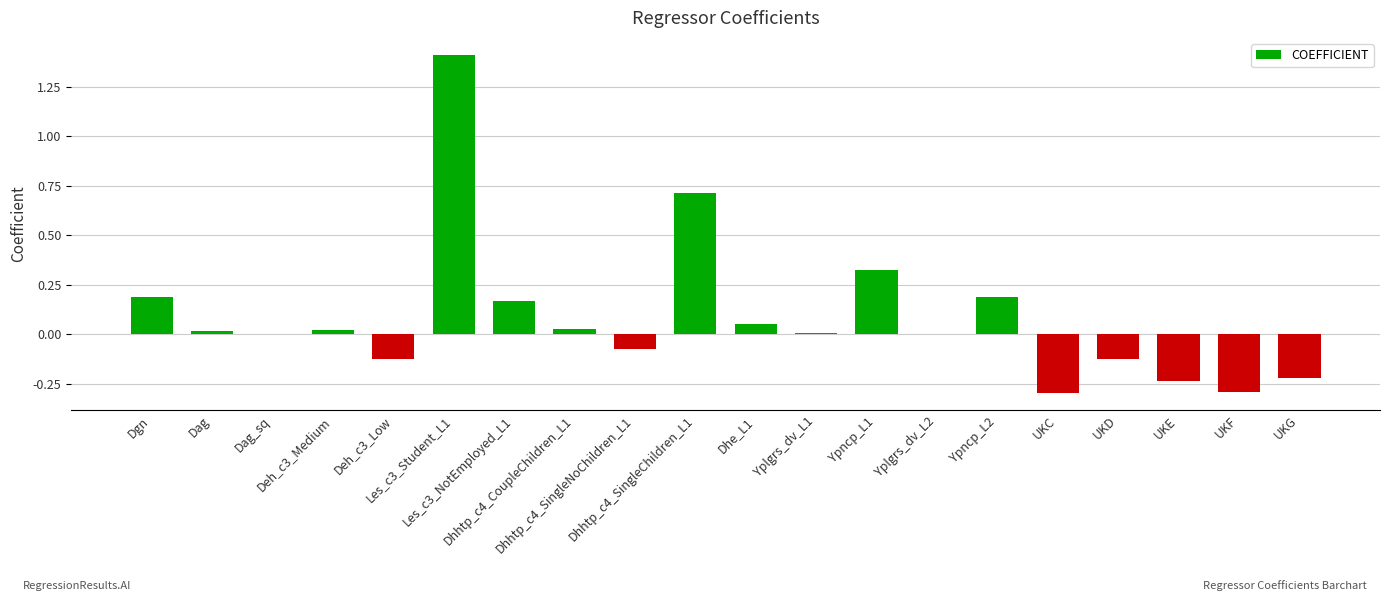

What is the maximum value shown in the chart?

1.4